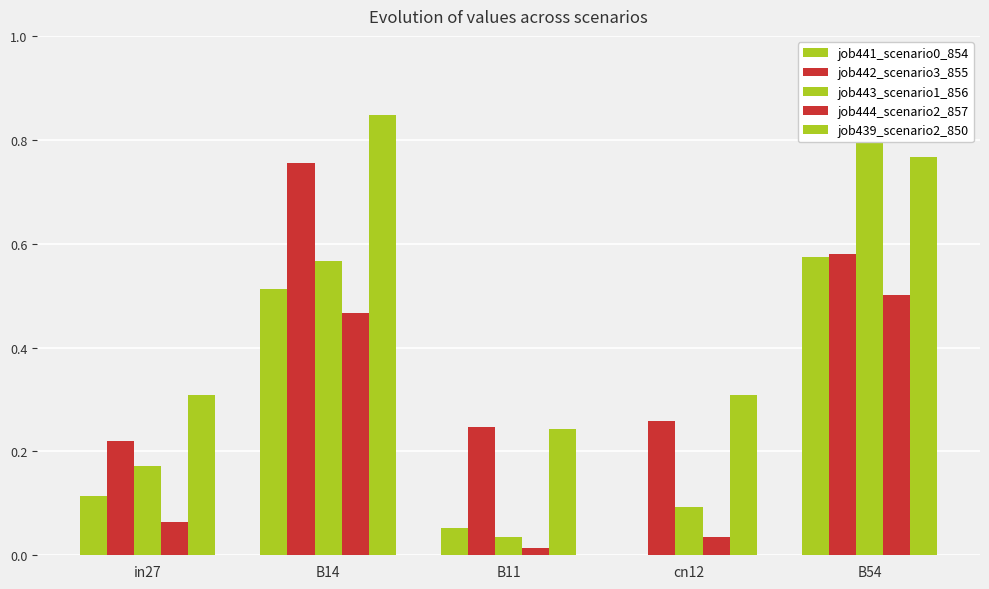

What is the sum of all job439_scenario2_850 values?

2.5